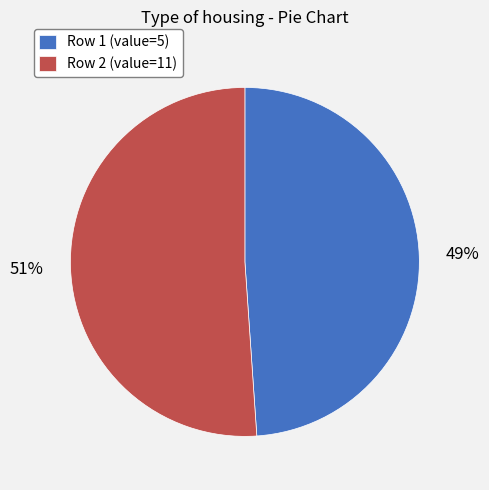

Is the sum of Row 2 (value=11) and Row 1 (value=5) greater than half?

Yes